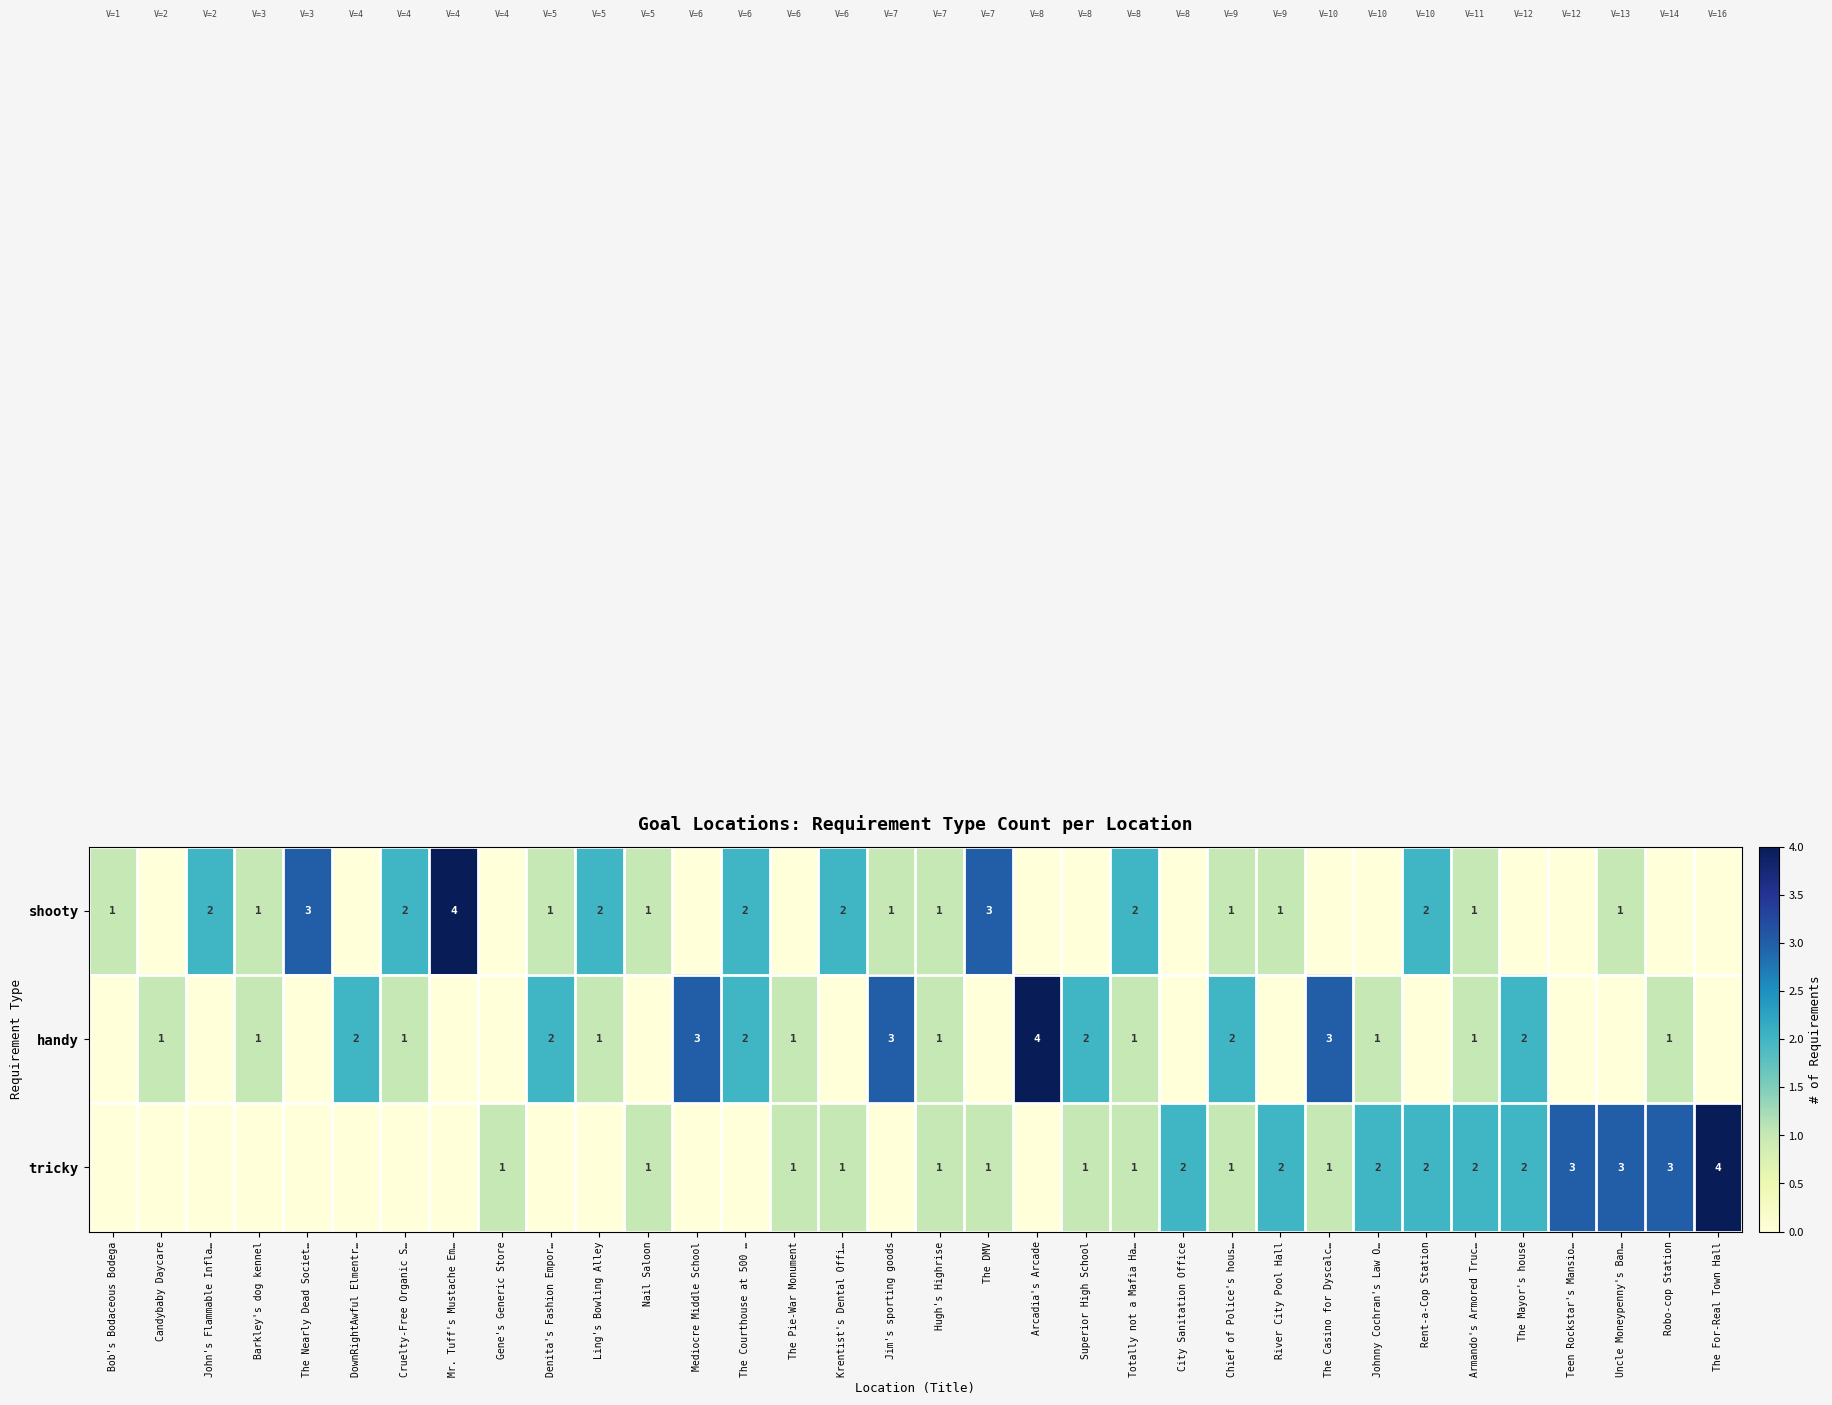

What is the difference between the highest and lowest values at John's Flammable Infla…?

2